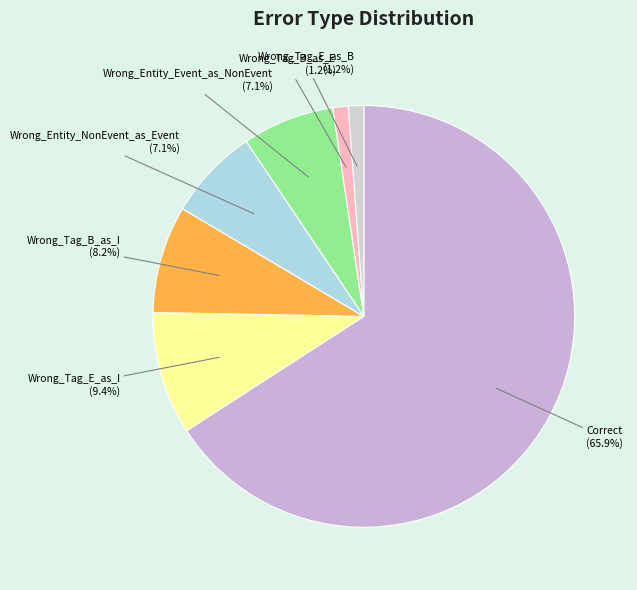

Do Wrong_Tag_E_as_B and Wrong_Tag_E_as_I together represent more than half of the pie?

No